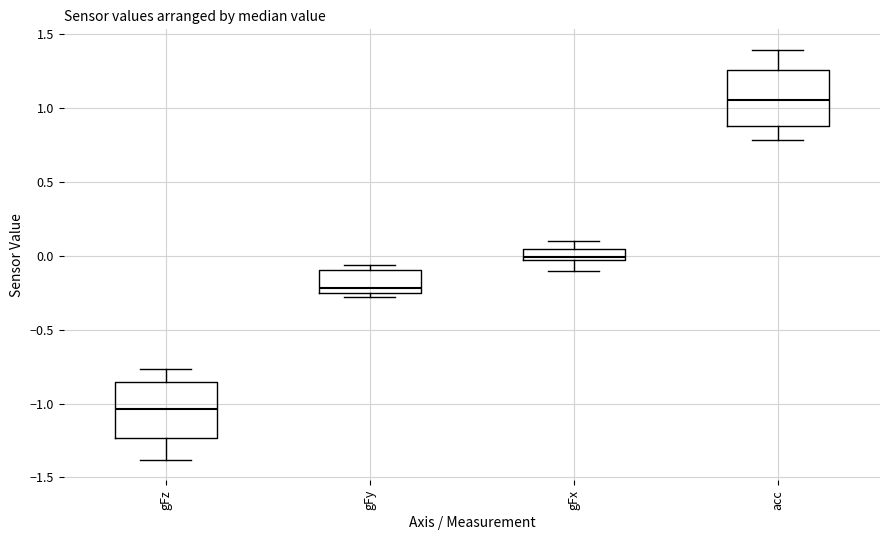

Where is the upper edge of the box for gFz on the y-axis? The values are not printed on the chart, so give them approximately, as read against the axis.

-0.85